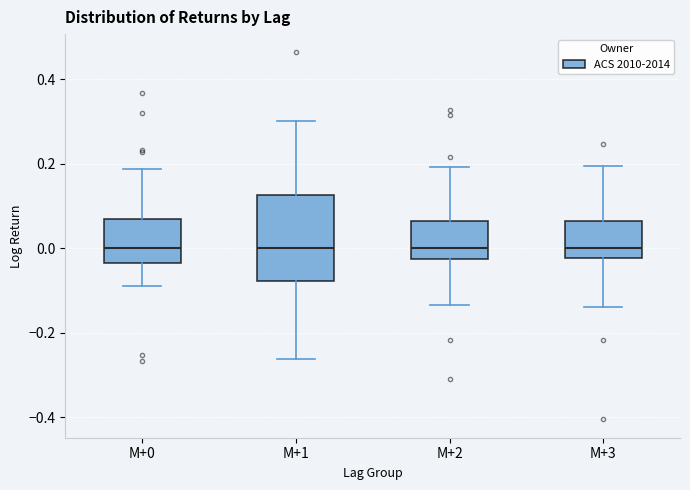

Reading left to right, read every box against the y-axis: the position of its median line, the range the box covers, and the ends of its whiskers. The values are not printed on the chart, so give them approximately, as read against the axis.

M+0: median 0.00, box -0.04 to 0.06, whiskers -0.08 to 0.18
M+1: median 0.00, box -0.08 to 0.12, whiskers -0.26 to 0.30
M+2: median 0.00, box -0.02 to 0.06, whiskers -0.14 to 0.20
M+3: median 0.00, box -0.02 to 0.06, whiskers -0.14 to 0.20